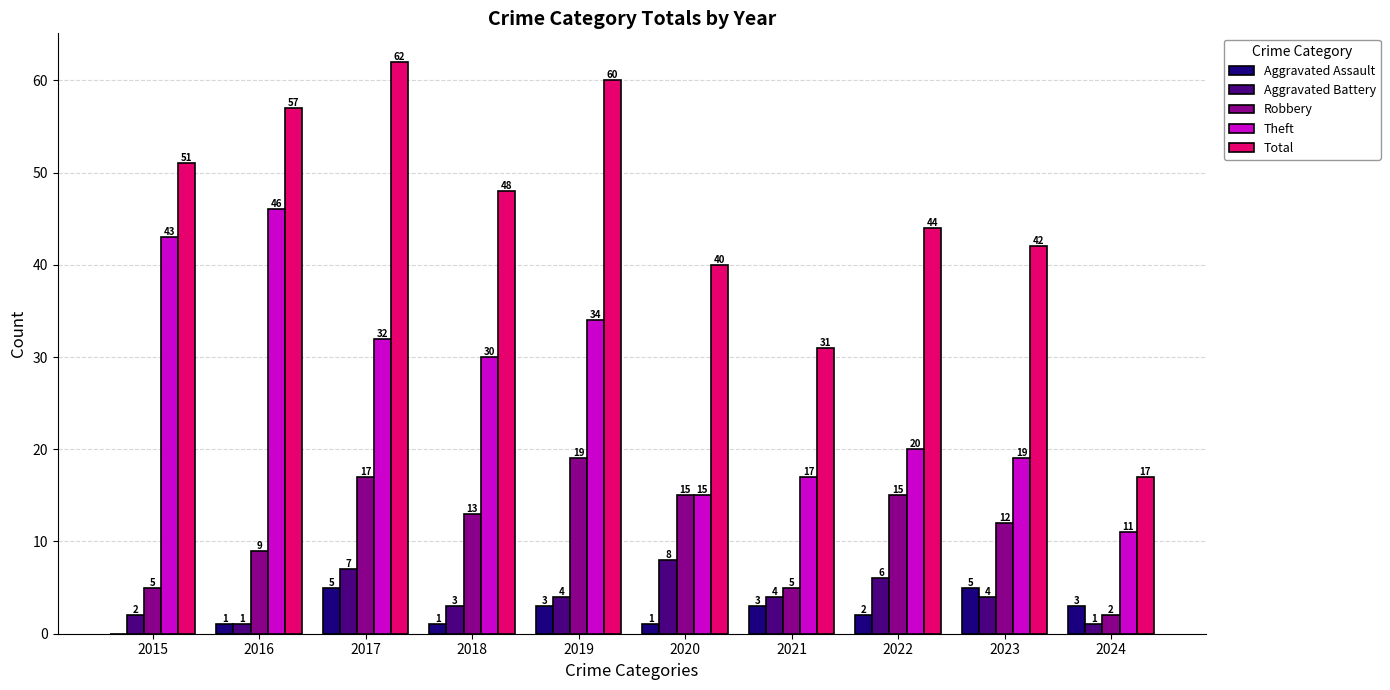

Reading right to left, what are all the values shown in this chart?

Aggravated Assault: 2024=3	2023=5	2022=2	2021=3	2020=1	2019=3	2018=1	2017=5	2016=1	2015=0
Aggravated Battery: 2024=1	2023=4	2022=6	2021=4	2020=8	2019=4	2018=3	2017=7	2016=1	2015=2
Robbery: 2024=2	2023=12	2022=15	2021=5	2020=15	2019=19	2018=13	2017=17	2016=9	2015=5
Theft: 2024=11	2023=19	2022=20	2021=17	2020=15	2019=34	2018=30	2017=32	2016=46	2015=43
Total: 2024=17	2023=42	2022=44	2021=31	2020=40	2019=60	2018=48	2017=62	2016=57	2015=51